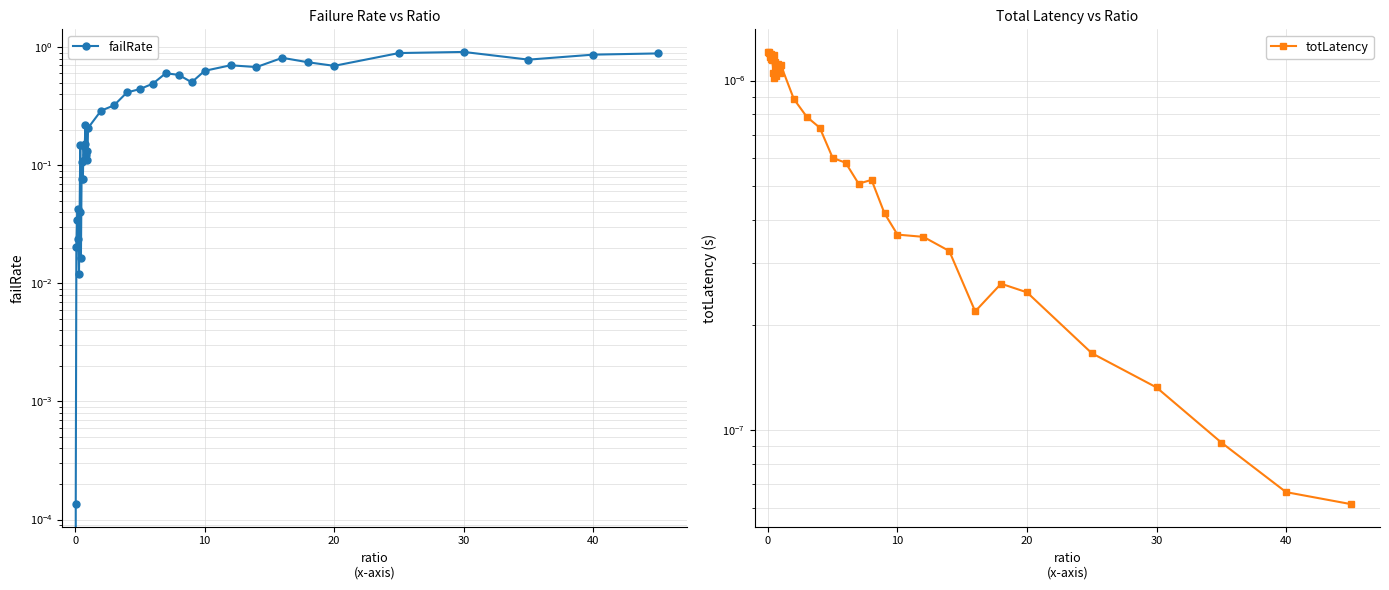

How many lines are shown in the chart?

2